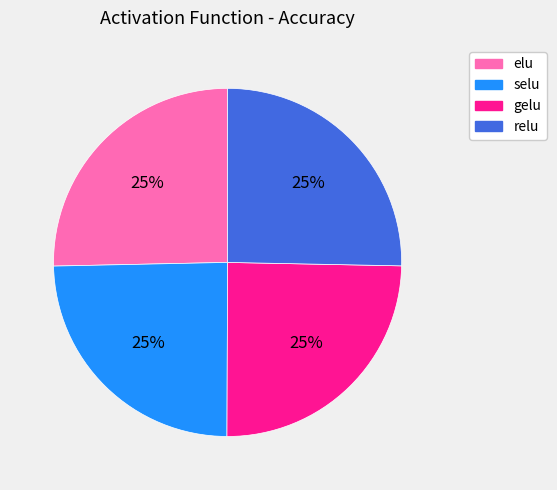

To the nearest percent, what portion does relu represent?

25%